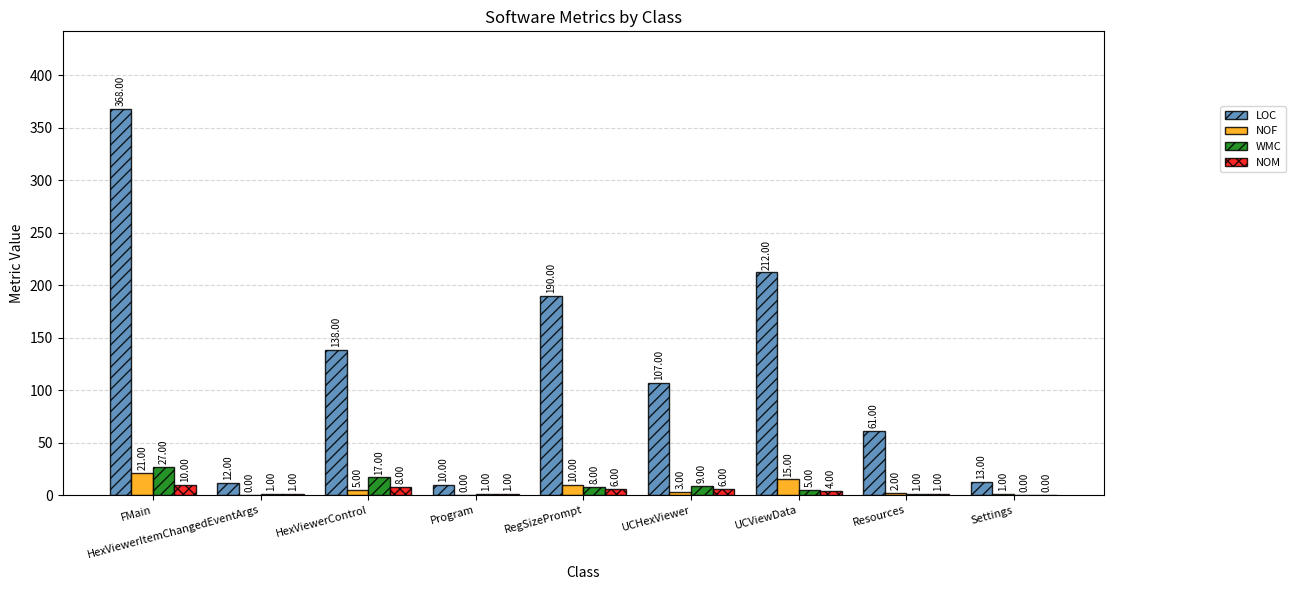

Is the value of WMC at HexViewerControl greater than the value of LOC at Resources?

No